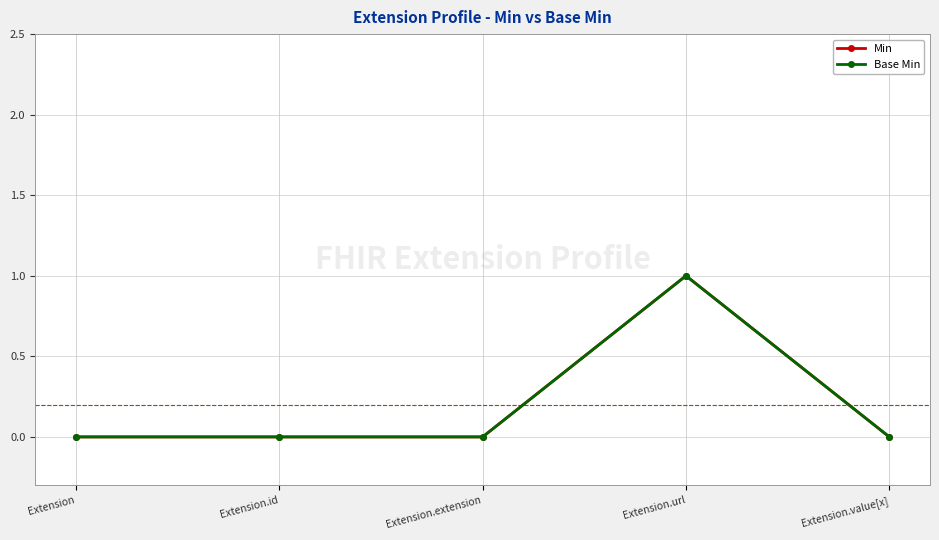

Reading left to right, list all the values displayed in this chart.

Min: 0	0	0	1	0
Base Min: 0	0	0	1	0